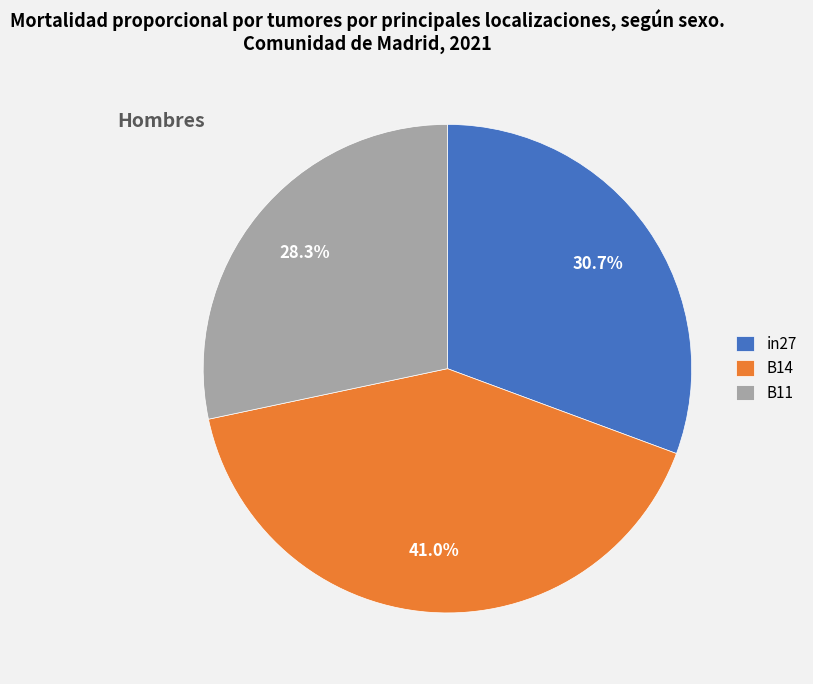

How many slices are in this pie chart?

3